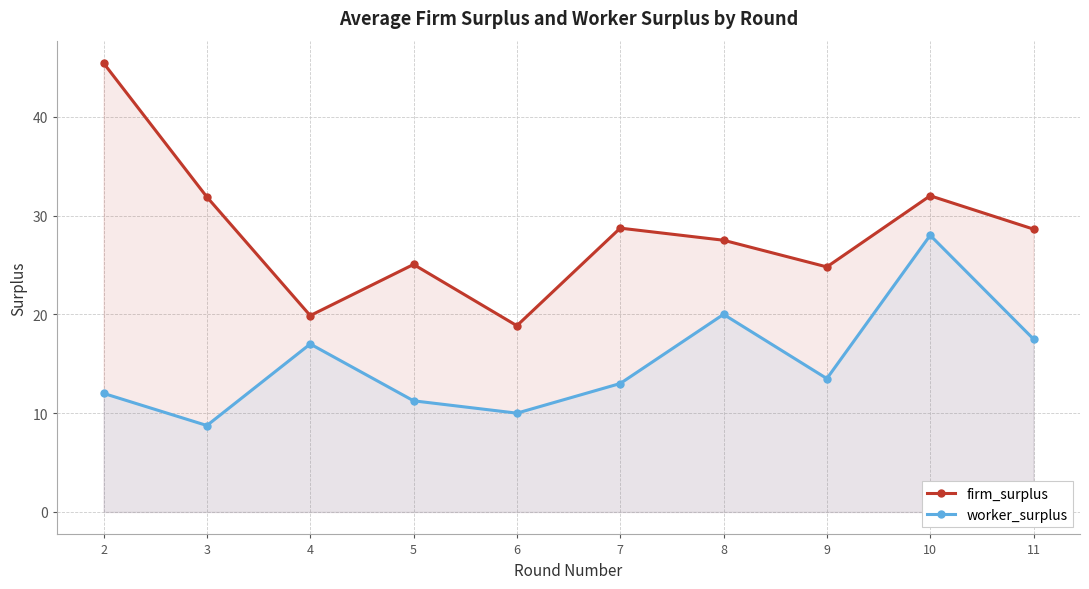

What is the total value across all series at 2?

57.4